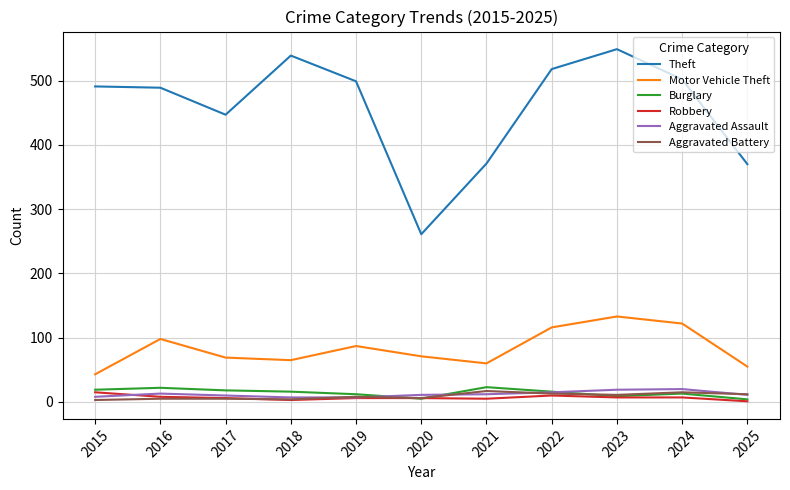

What is the average value of the Theft series?

458